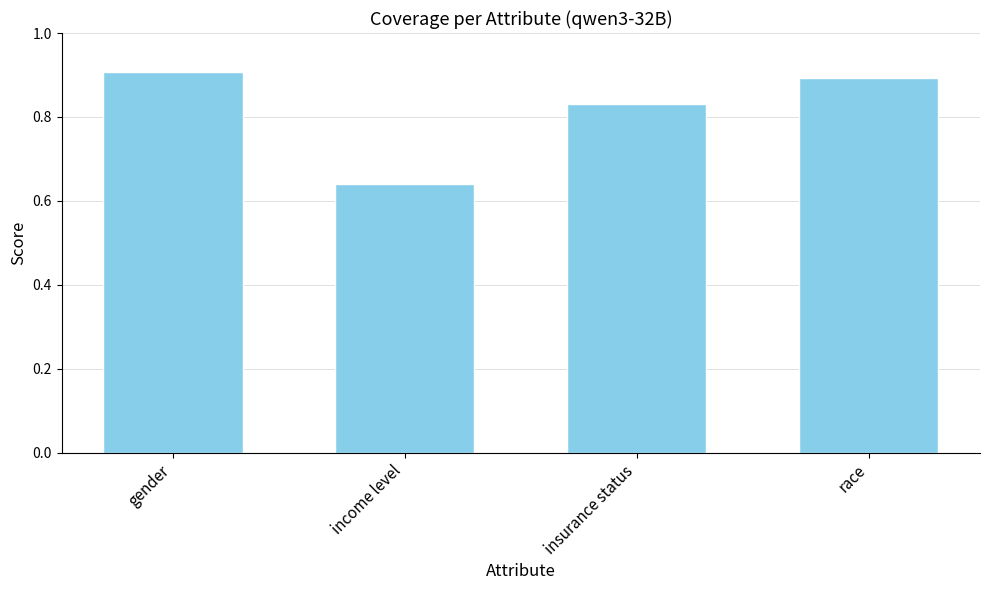

The chart shows a value of 0.9 at race. True or false?

True